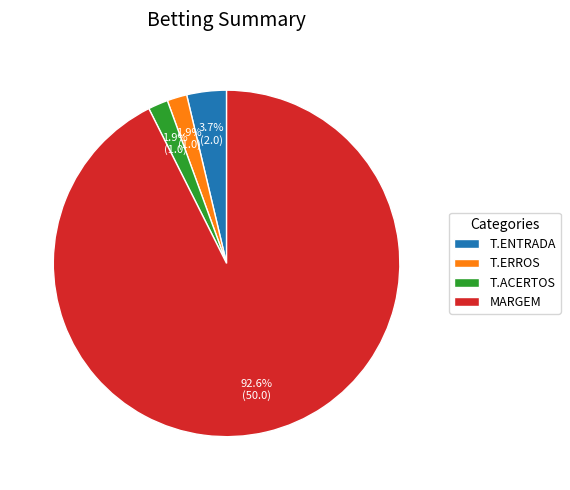

The MARGEM slice represents 93% of the pie. True or false?

True